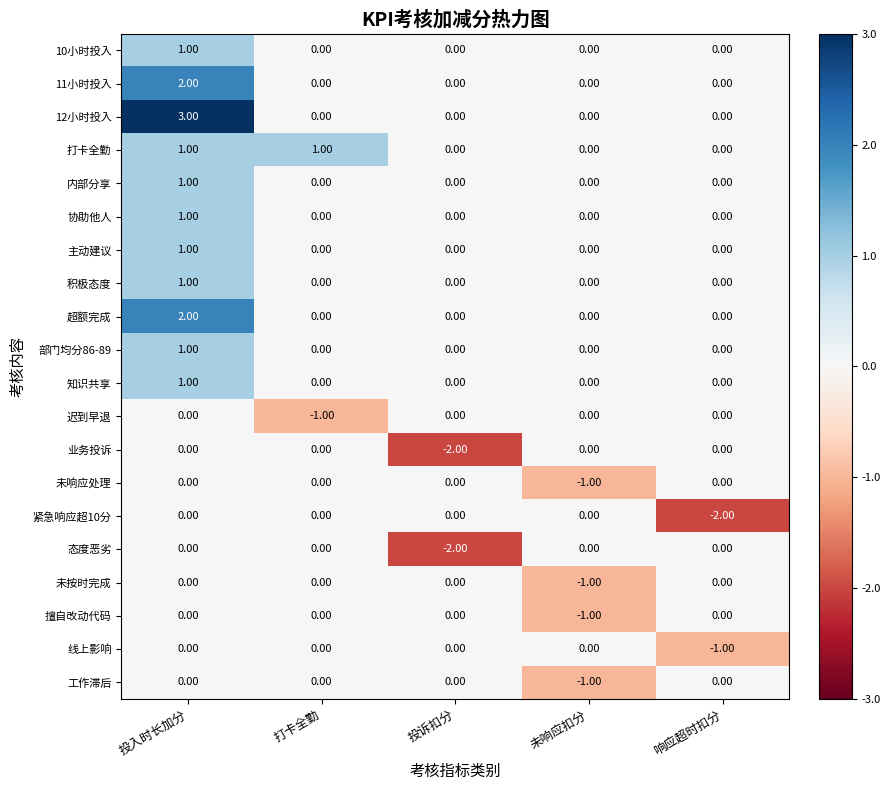

Between 投入时长加分 and 响应超时扣分, which series saw the biggest shift?

12小时投入